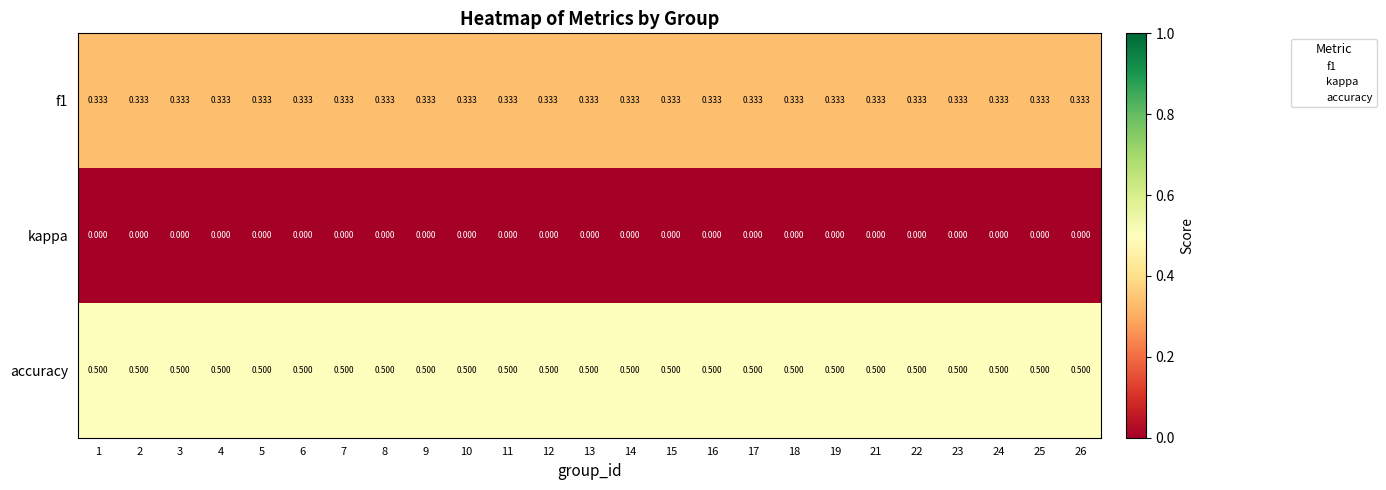

Which series has the largest total across all categories?

accuracy